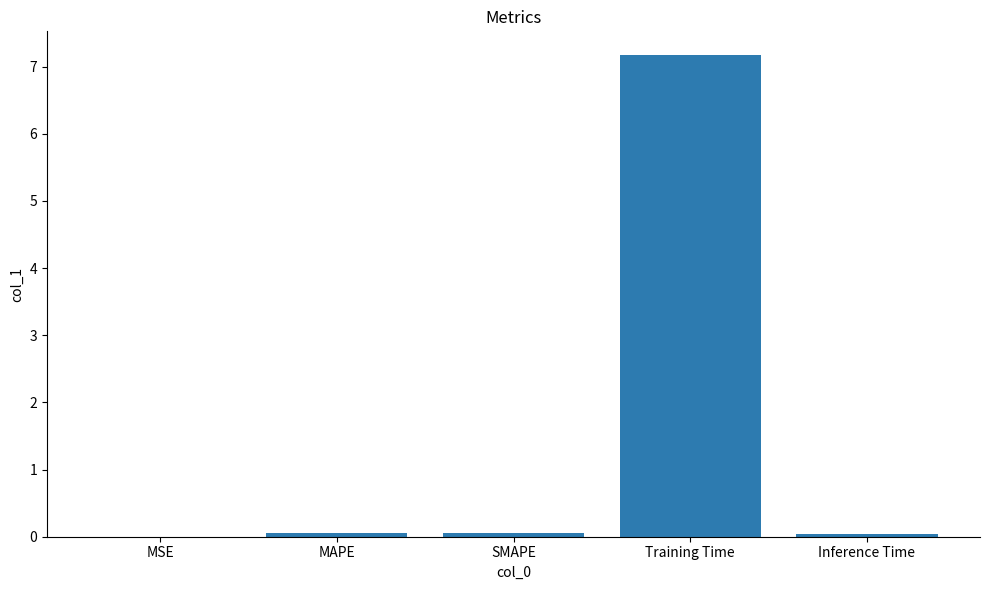

Which has a higher value, MSE or Training Time?

Training Time